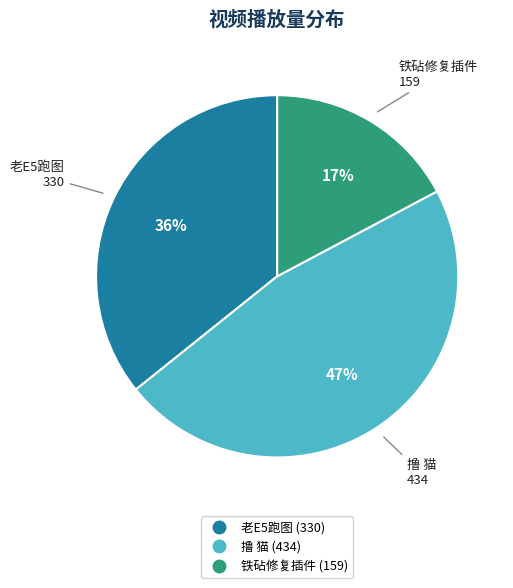

To the nearest percent, what is the difference between the largest and smallest slice percentages?

30%